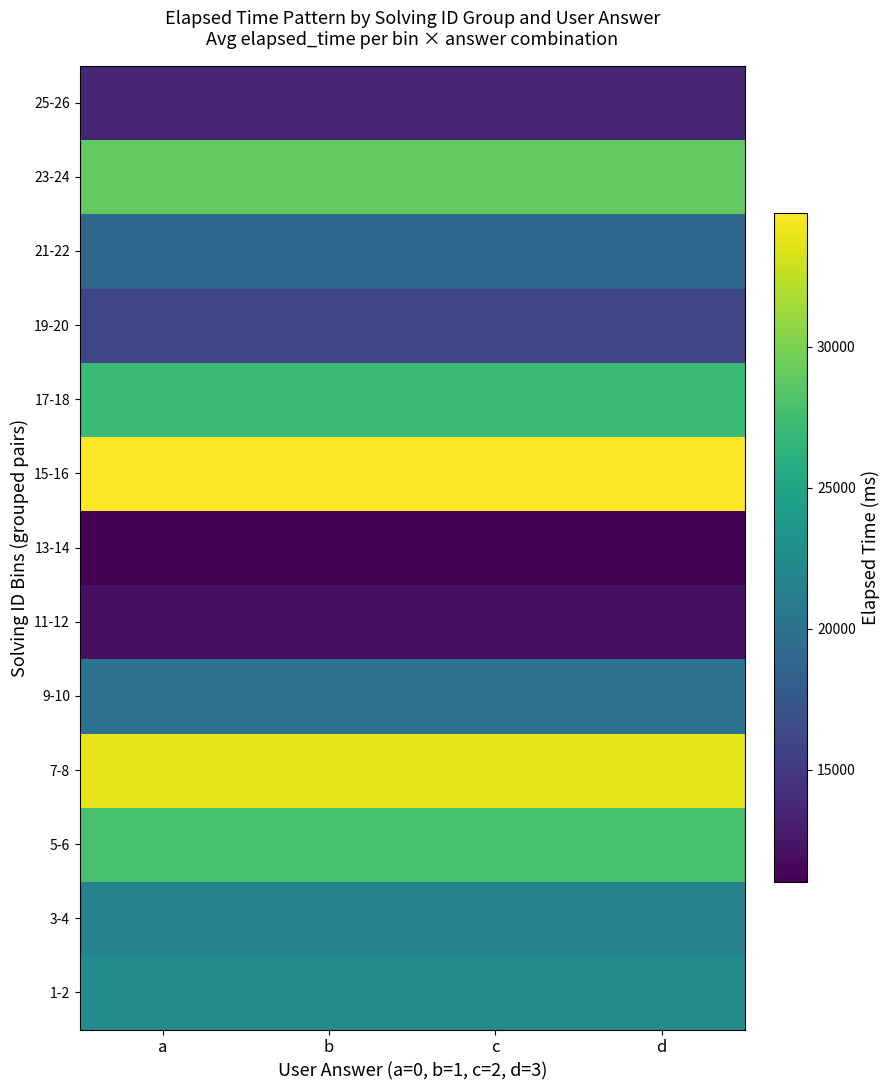

Count the number of categories in the chart.

4